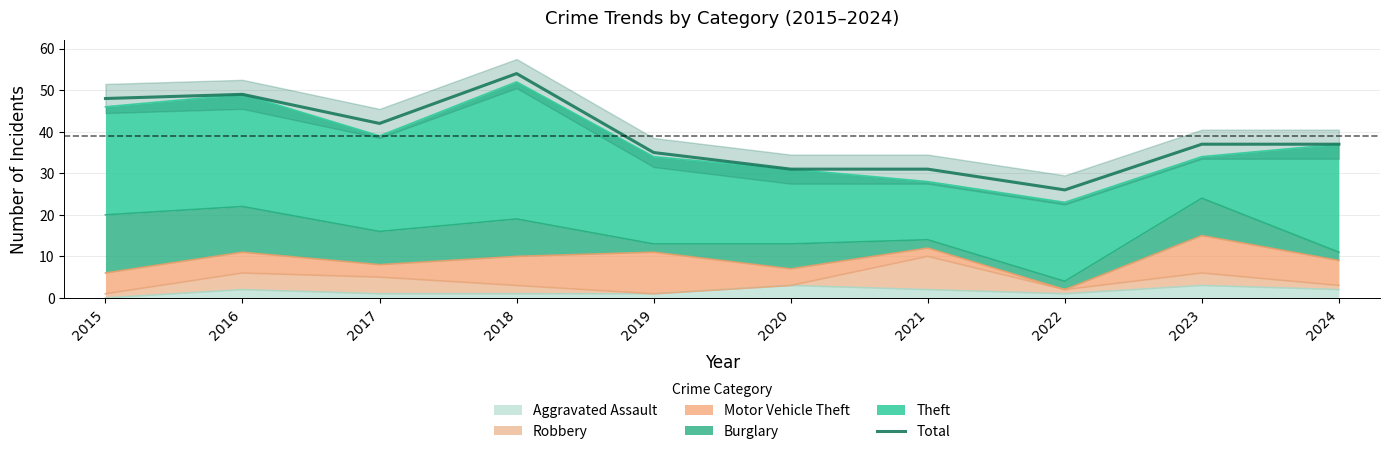

What is the difference between the maximum and minimum values?

28